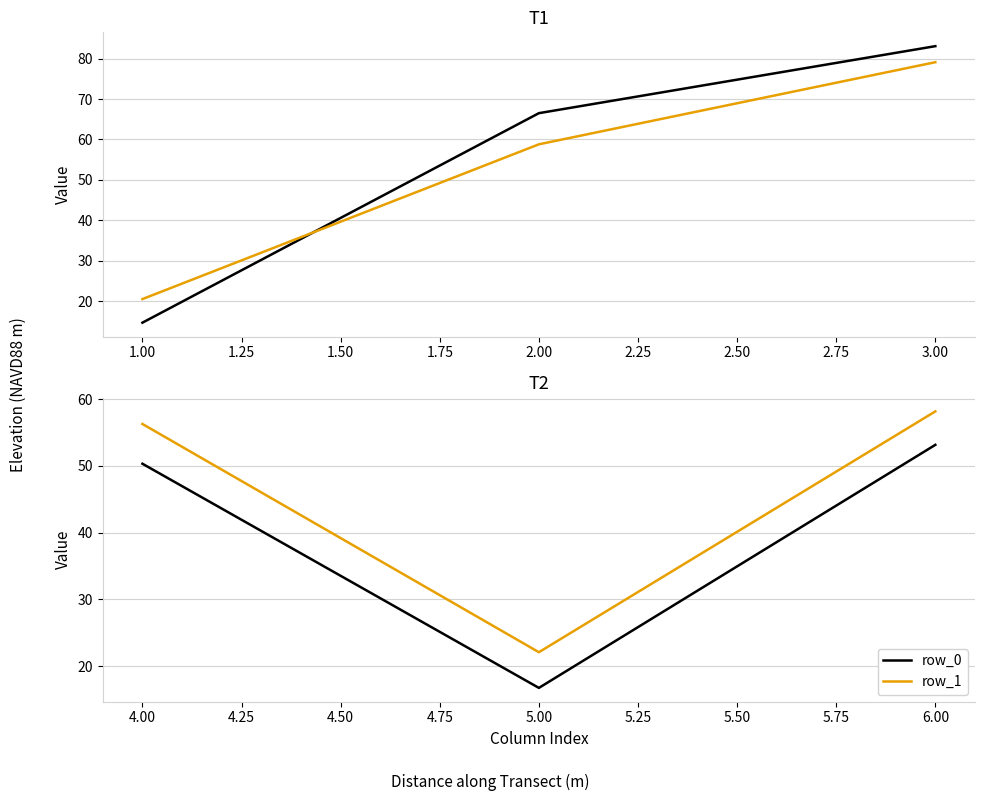

Which series has the widest spread of values?

row_0